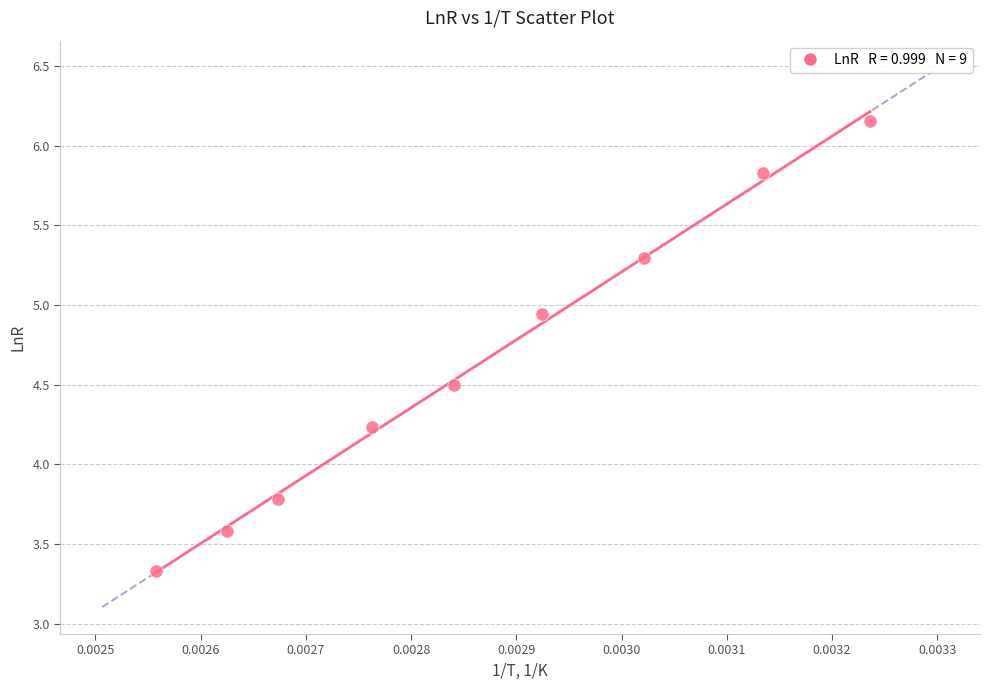

What is the average Y value?

4.6